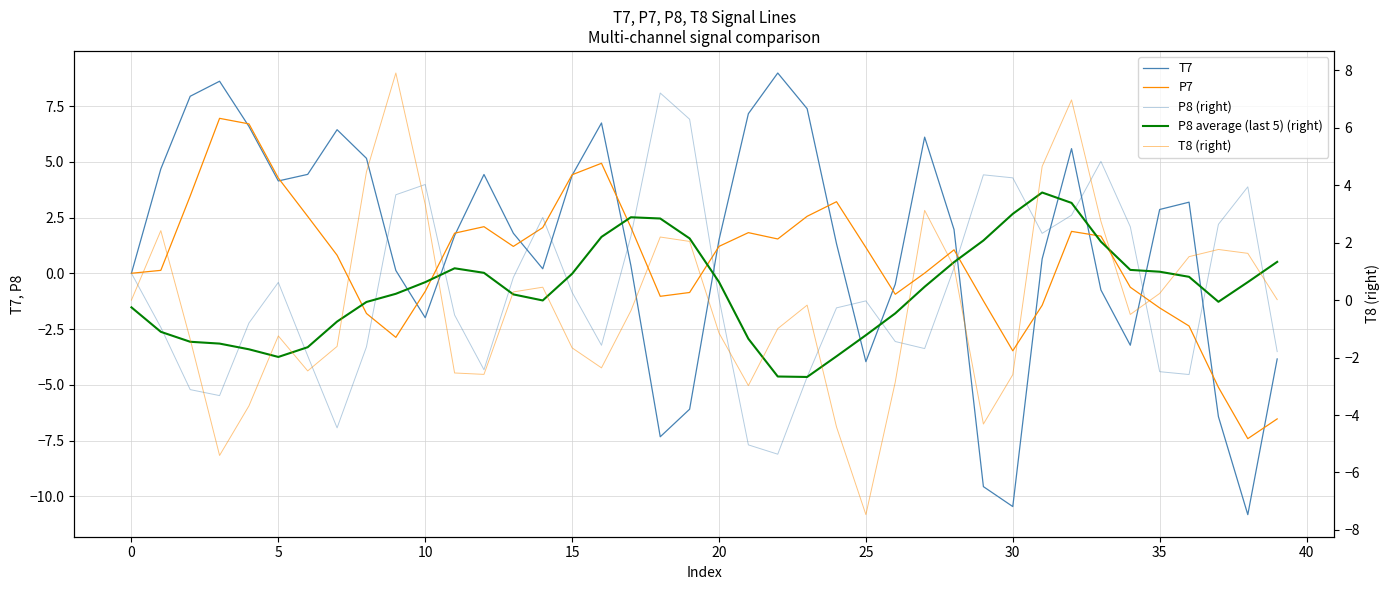

In T7, how many points are lower than both neighbors (excluding endpoints)?

8